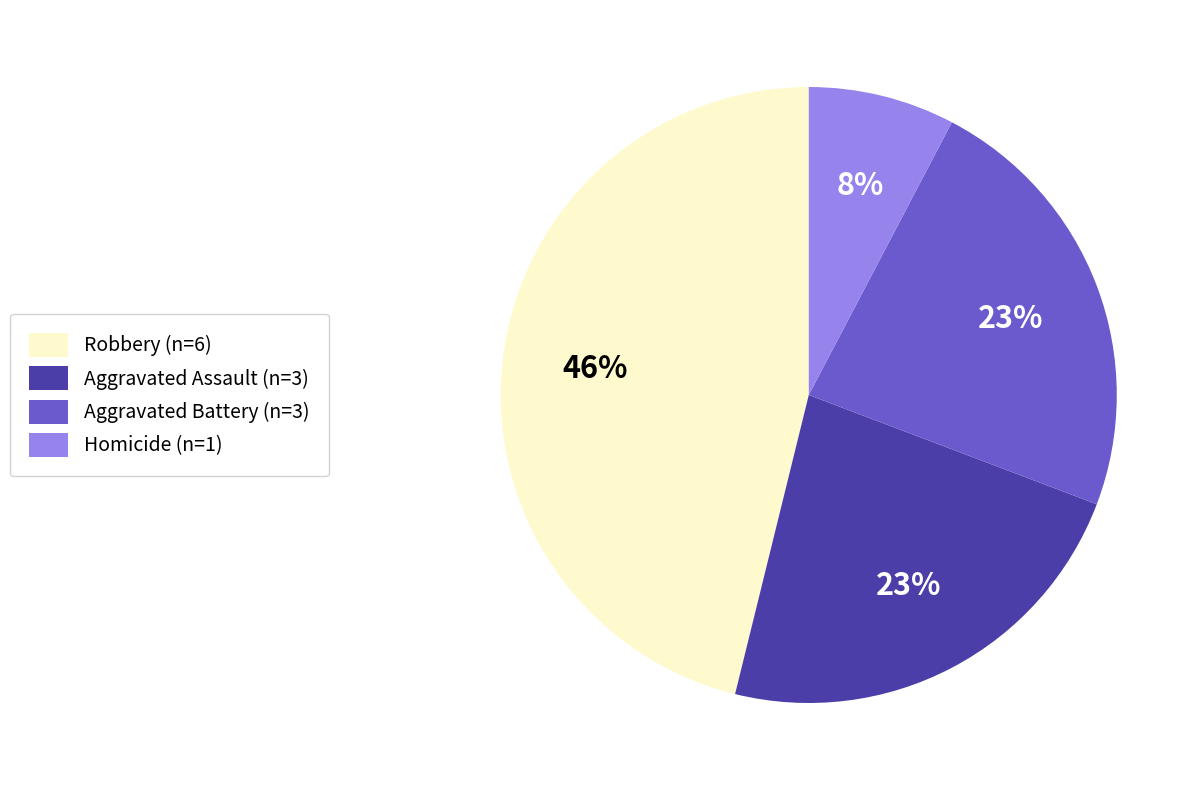

Is the sum of Homicide (n=1) and Robbery (n=6) greater than half?

Yes